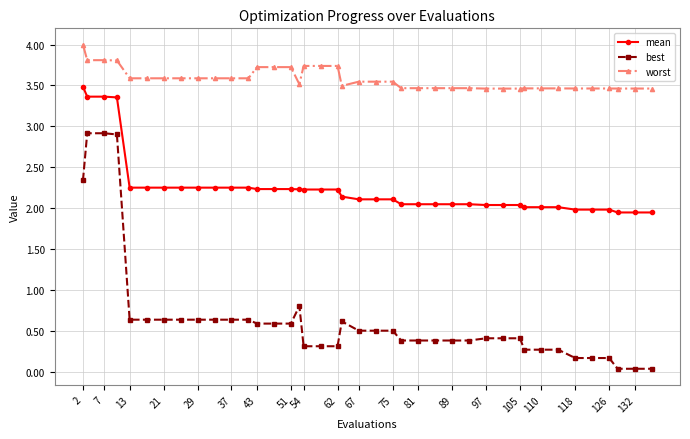

True or false: best and worst cross at least once.

False